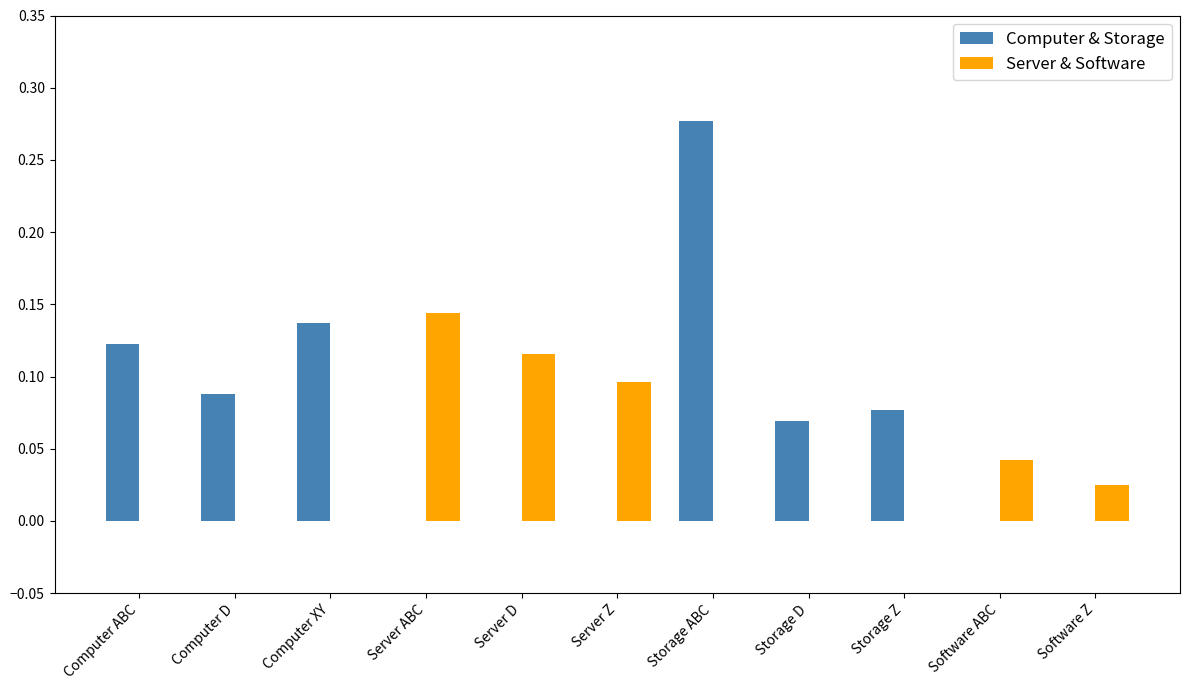

Are the bars horizontal?

No